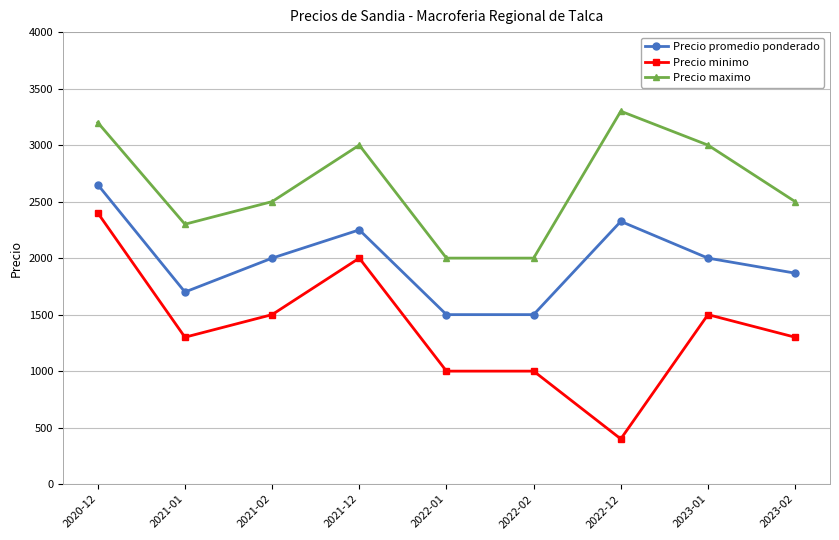

What is the total value across all series at 2021-12?

7250